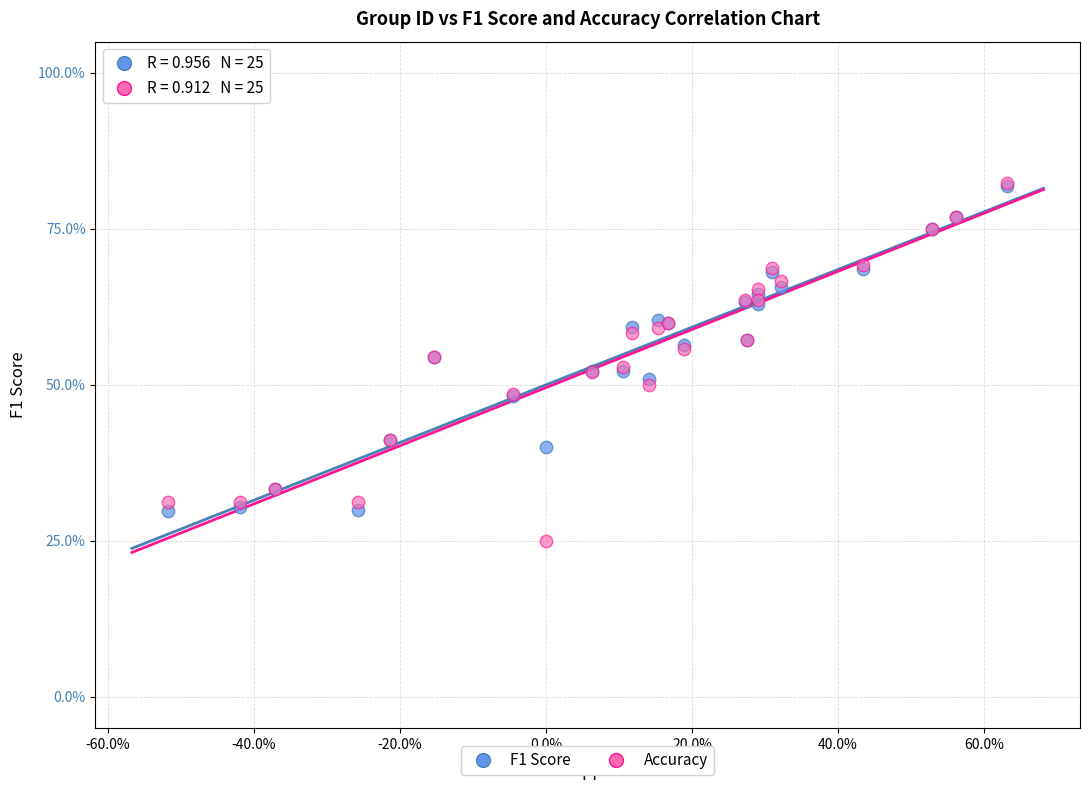

Which series reaches the minimum Y coordinate?

Accuracy